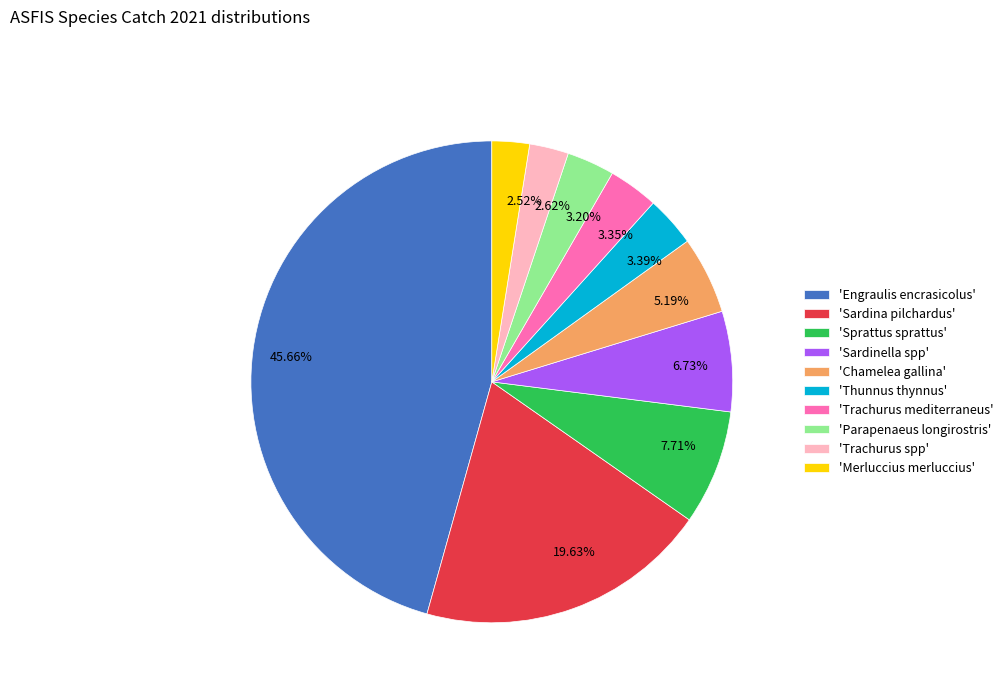

How many slices are in this pie chart?

10